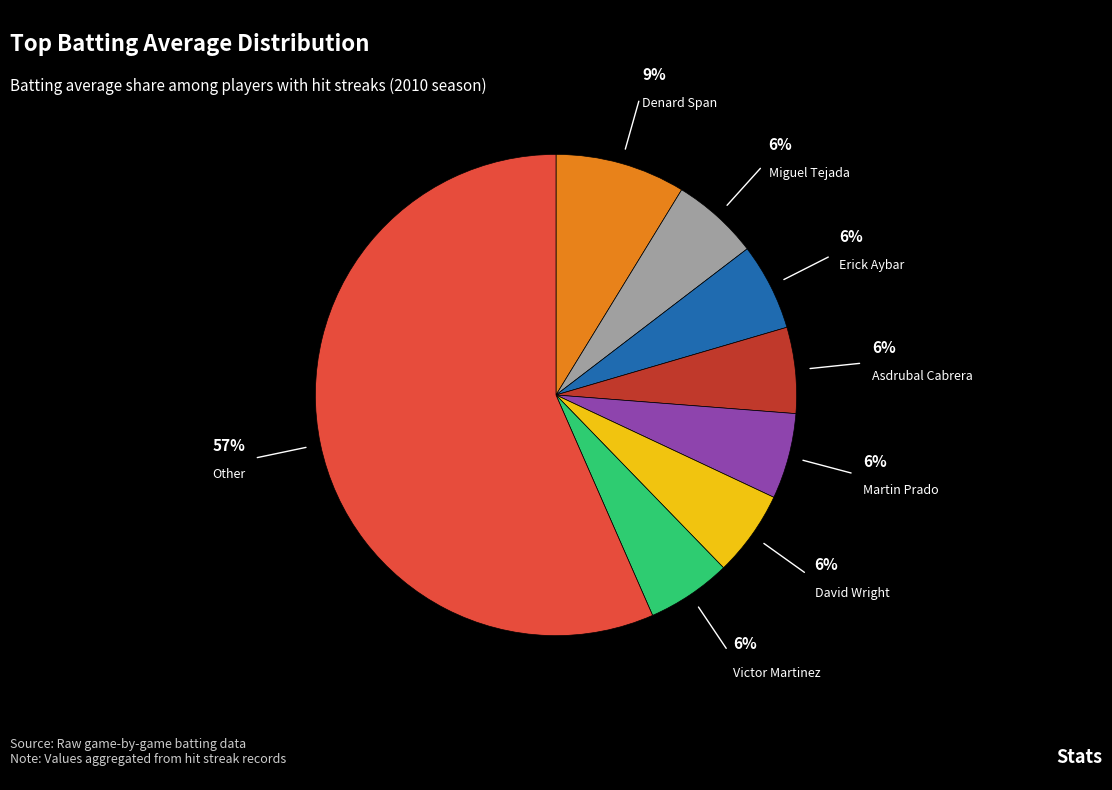

Is there any slice that represents more than half of the pie?

Yes